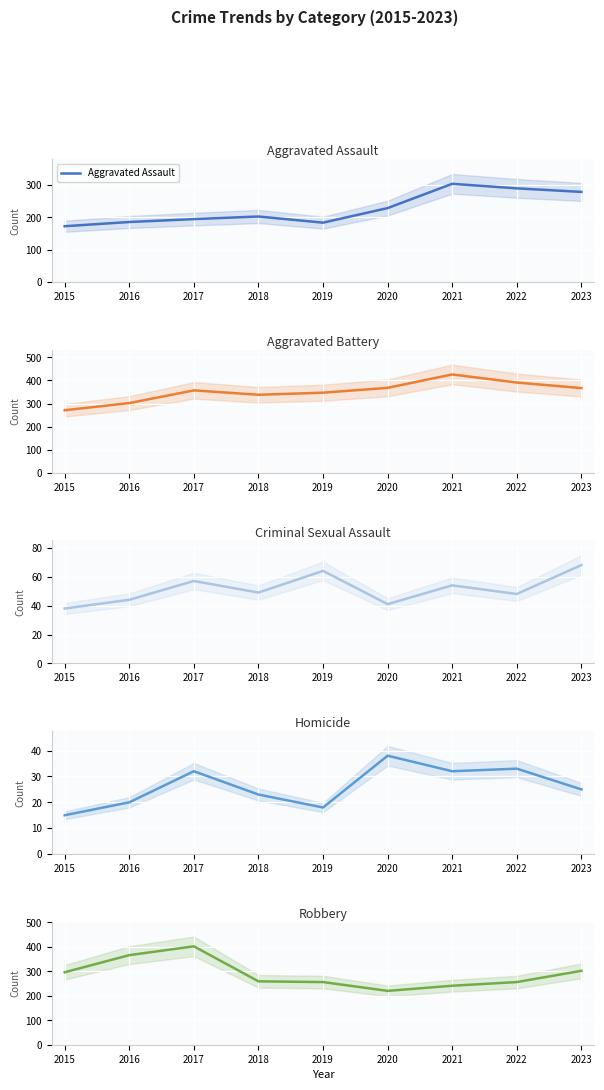

In Aggravated Battery, how many points are higher than both neighbors (excluding endpoints)?

2